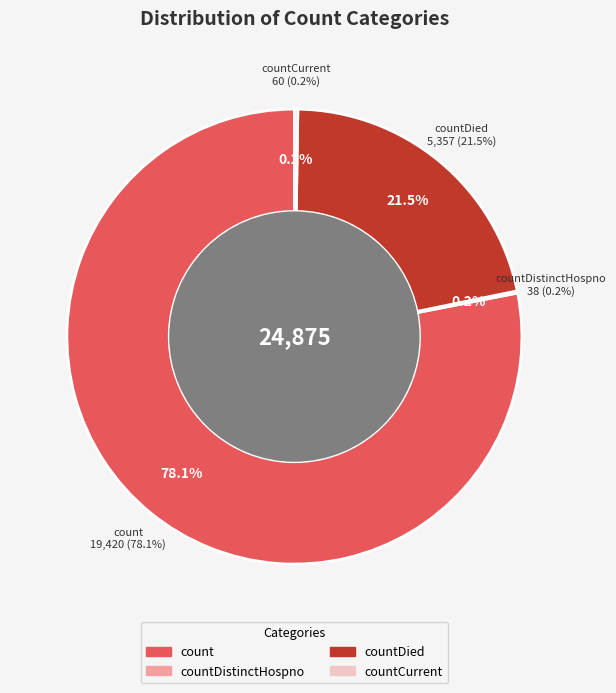

Is there any slice that represents more than half of the pie?

Yes